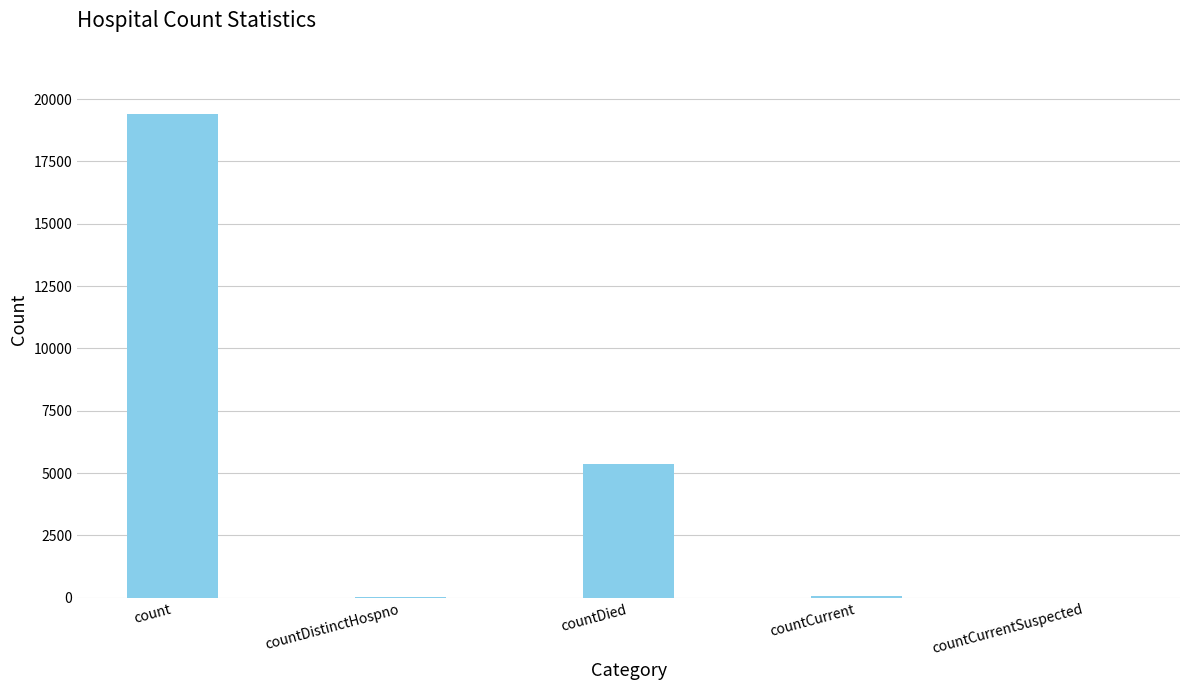

Between count and countCurrentSuspected, which is larger?

count